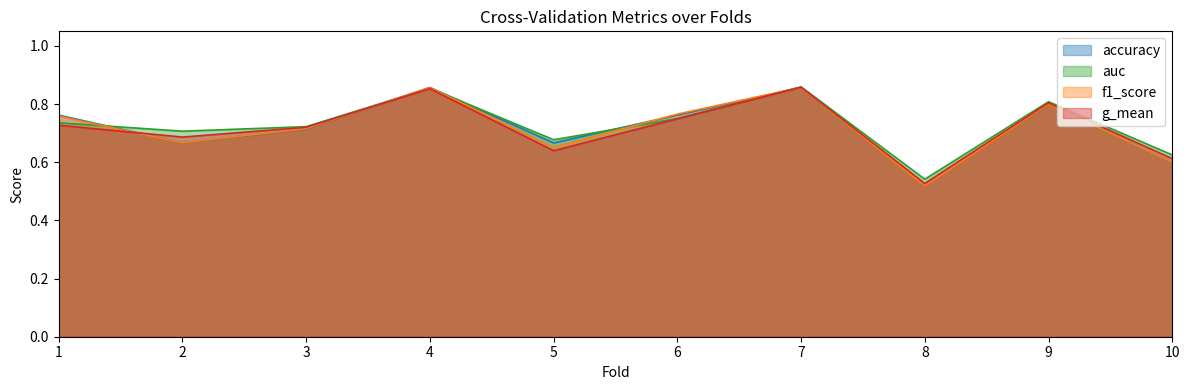

The value of accuracy at 1 is 0.8. True or false?

True